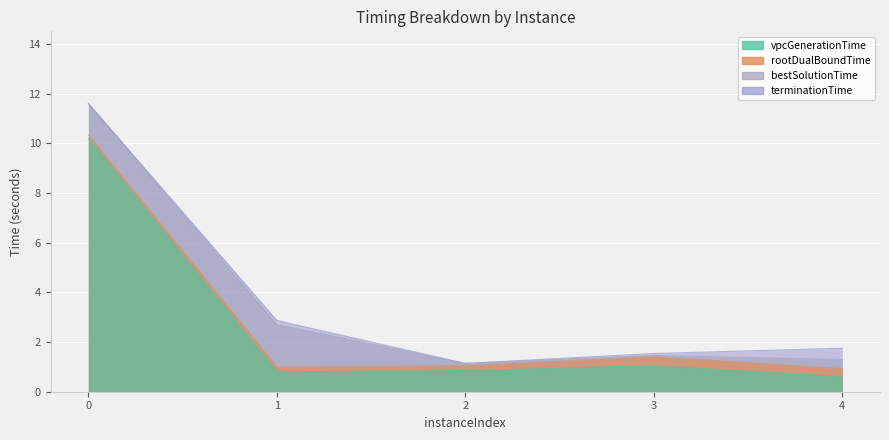

Which series has the largest range (max minus min)?

terminationTime